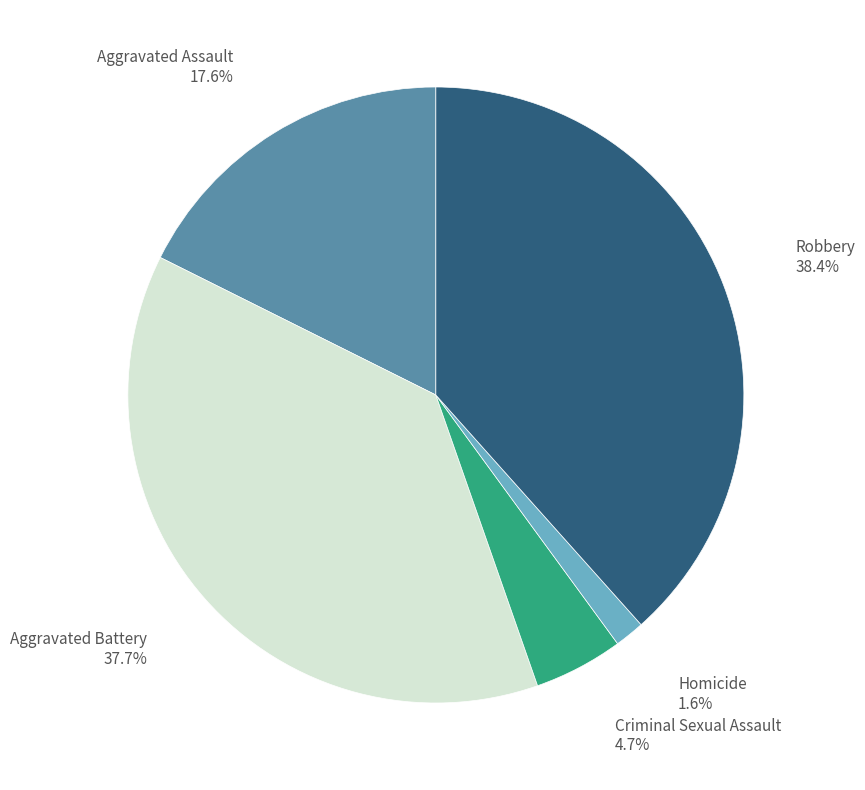

Is there a majority slice in this chart?

No